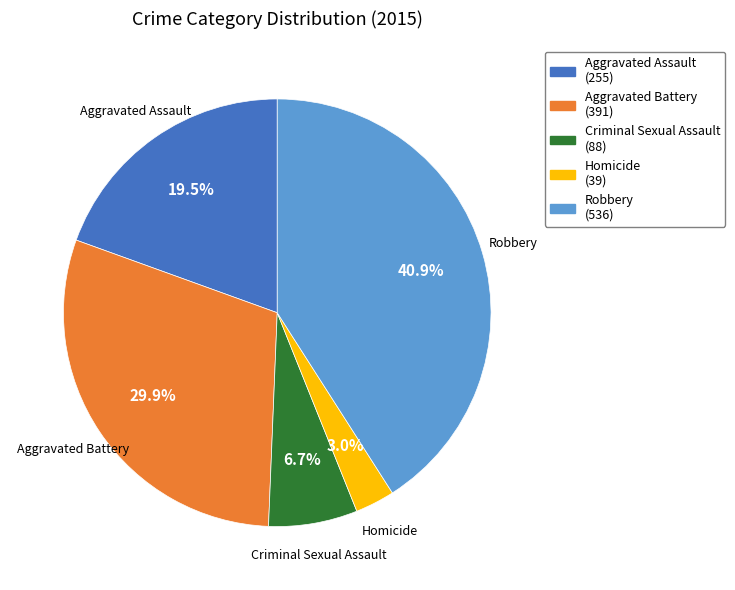

What is the total percentage of Robbery and Aggravated Assault?

60.4%